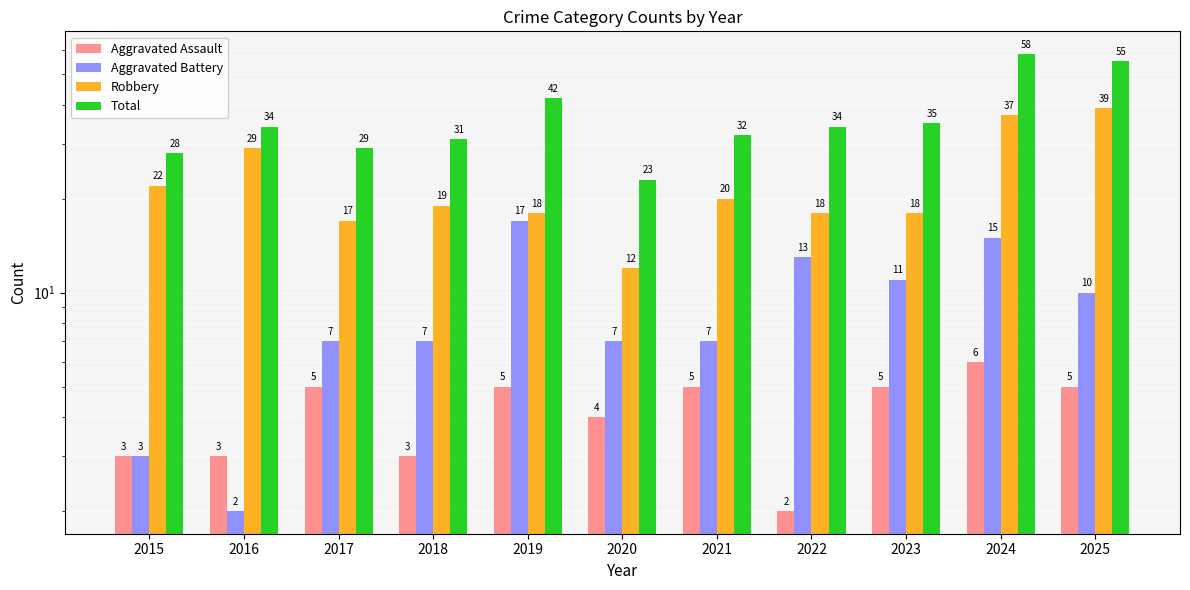

What is the minimum value shown in the chart?

2